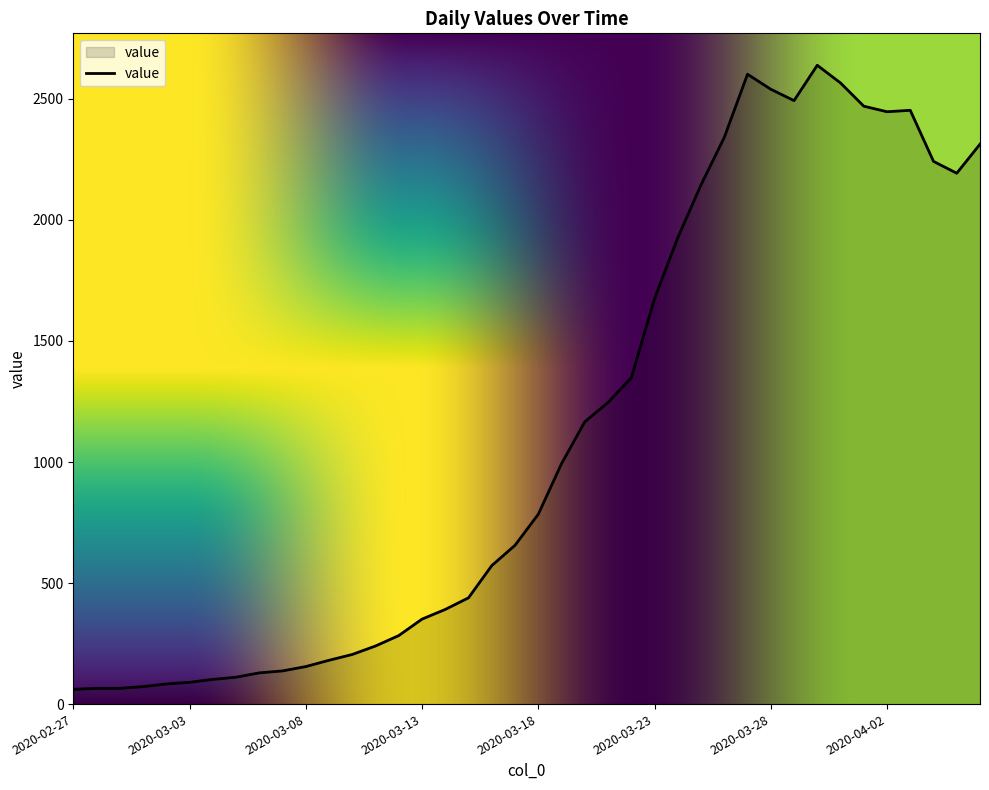

How many lines are shown in the chart?

1